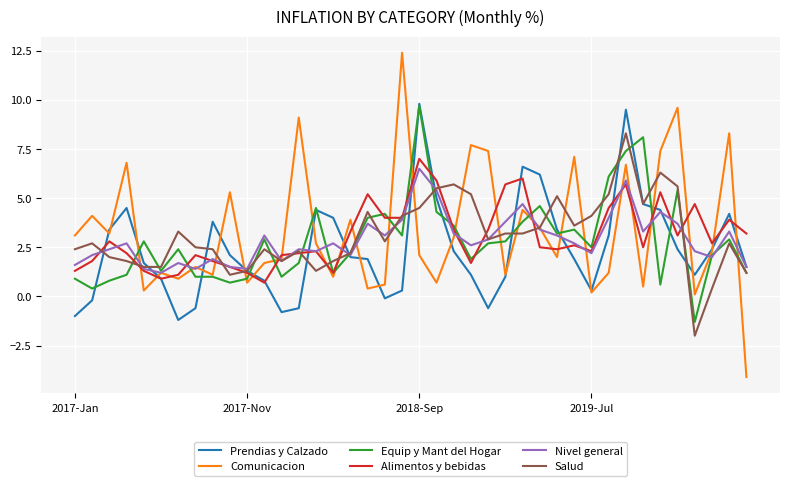

At how many categories does at least one series exceed 7?

11